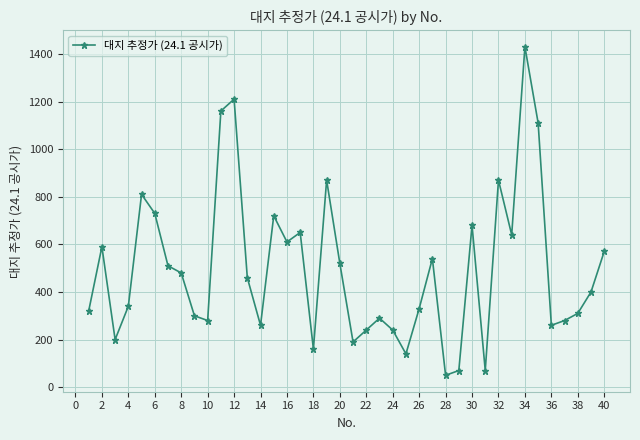

What is the difference between the maximum and minimum values?

1380